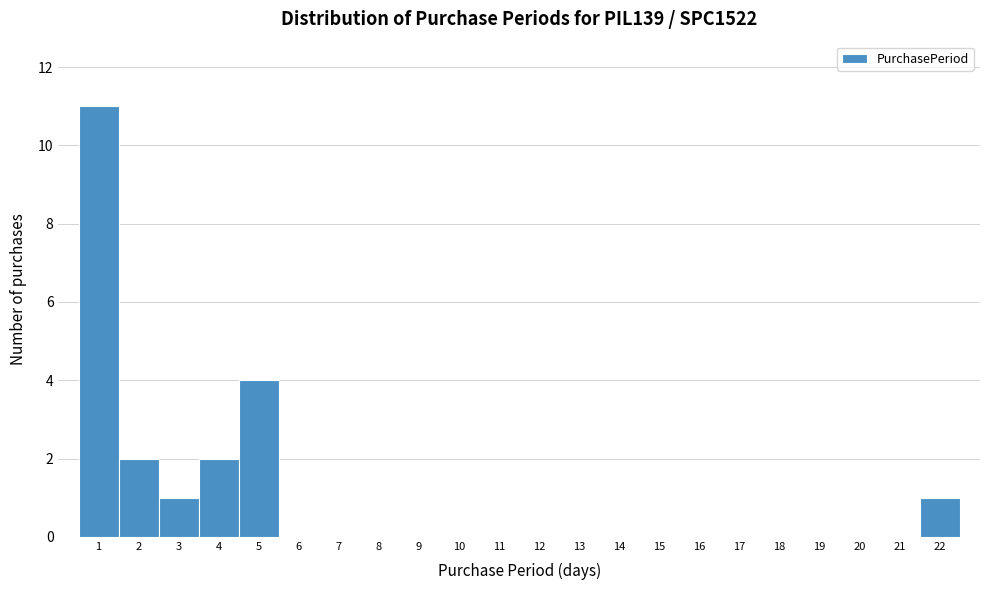

What is the height of the bar covering 2.5 to 3.5 on the x-axis? The values are not printed on the chart, so give them approximately, as read against the axis.

1